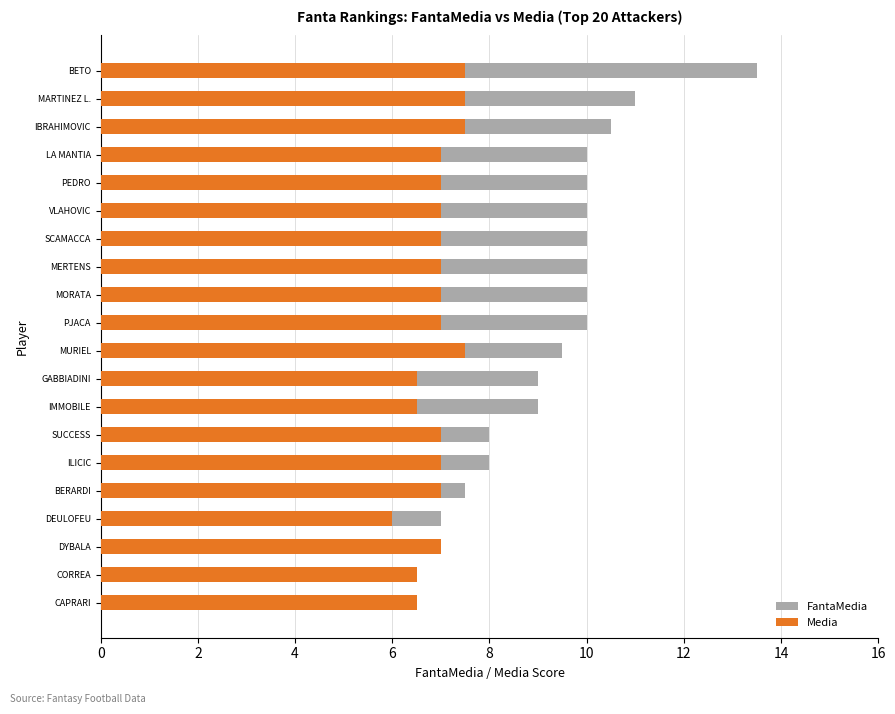

What is the total value across all series at PEDRO?

17.0